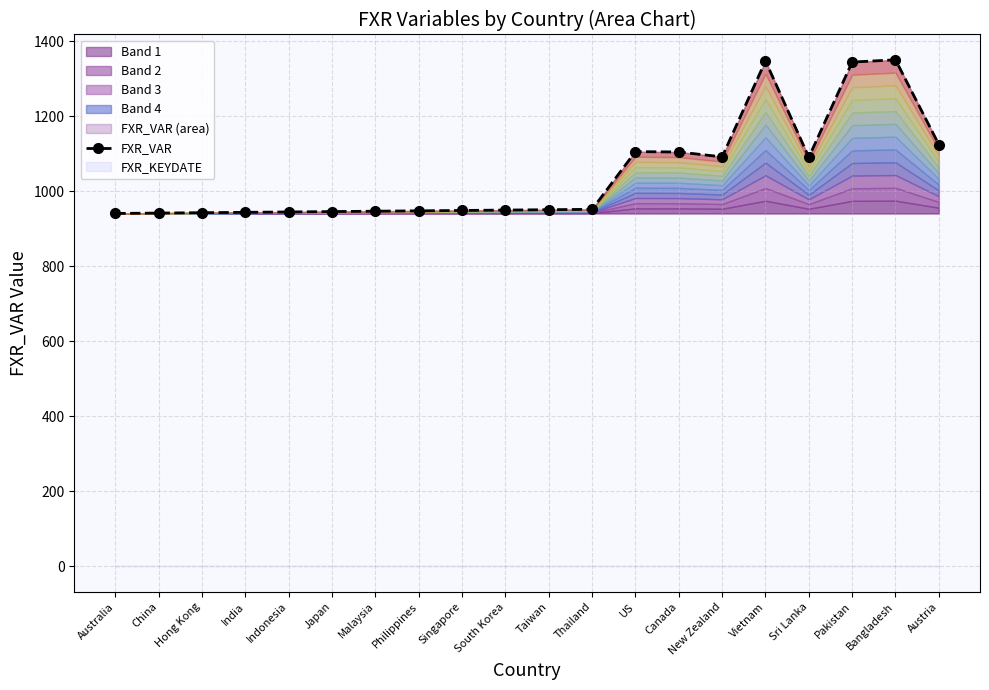

What is the average value?

1046